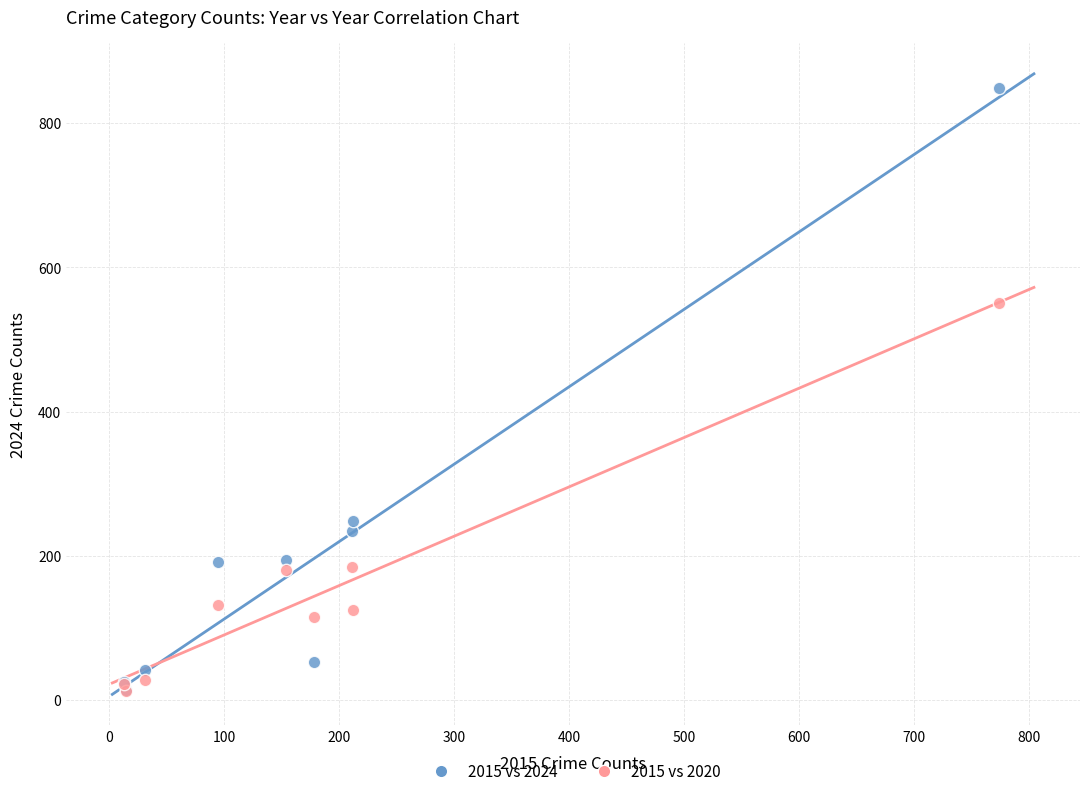

What are all the series names shown in the legend?

2015 vs 2024, 2015 vs 2020